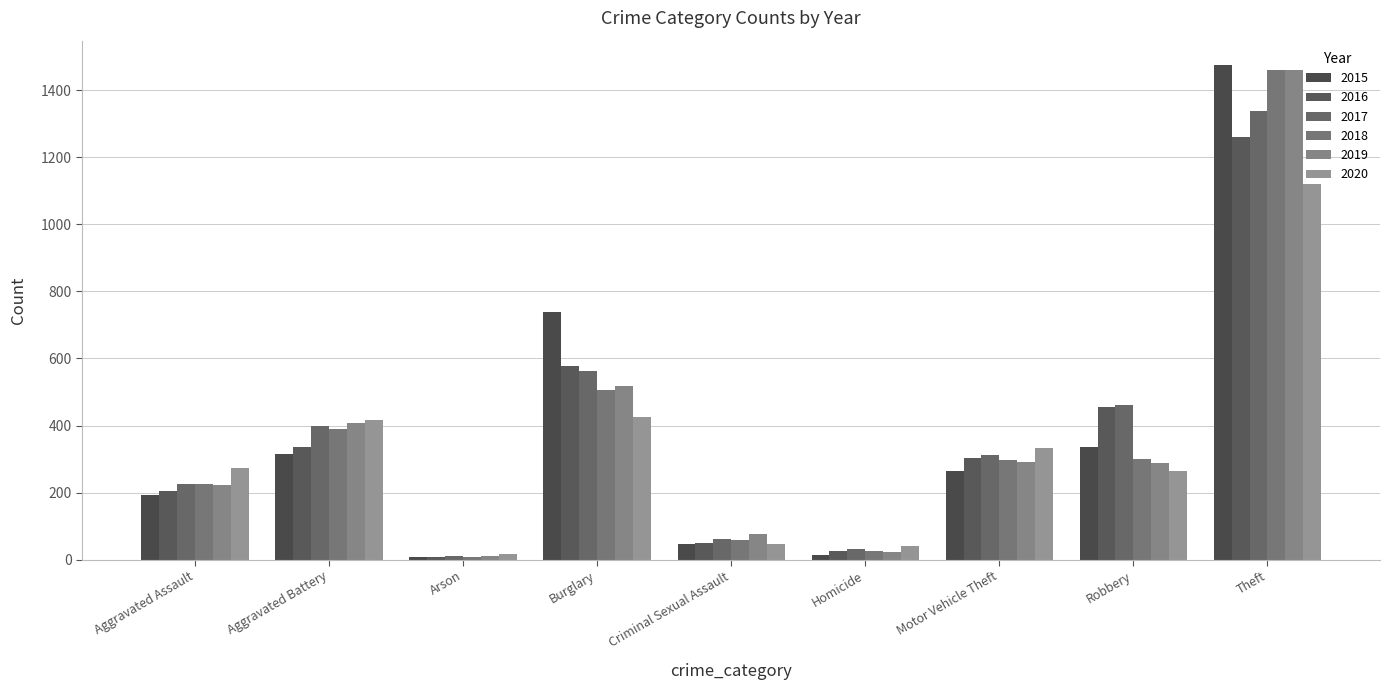

What is the sum of the 2016 values at Criminal Sexual Assault and Motor Vehicle Theft?

354